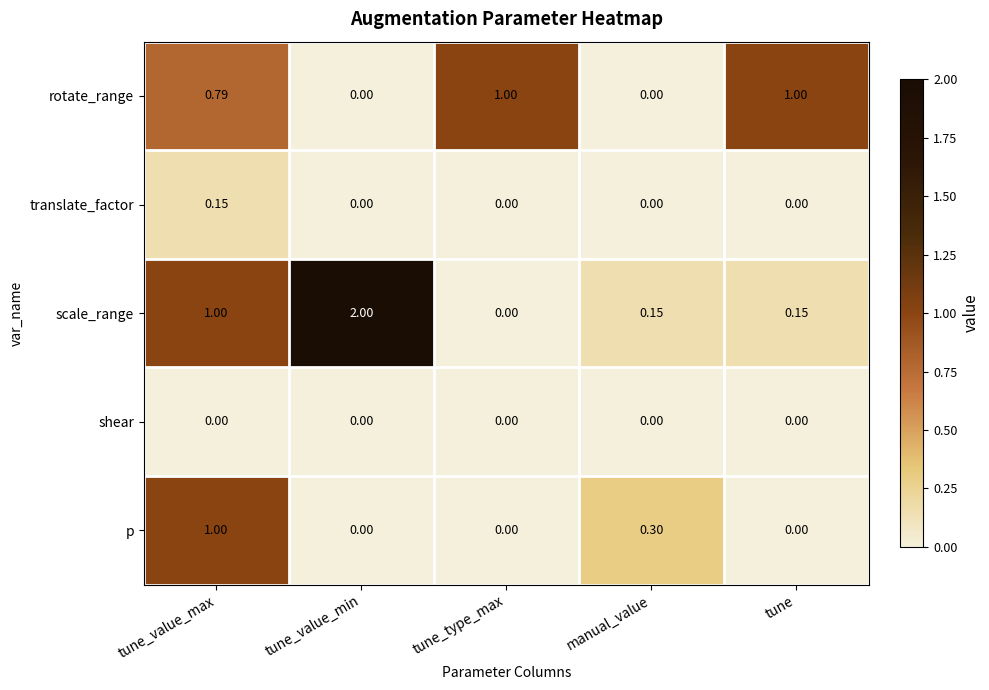

At which category is the sum across all series the highest?

tune_value_max